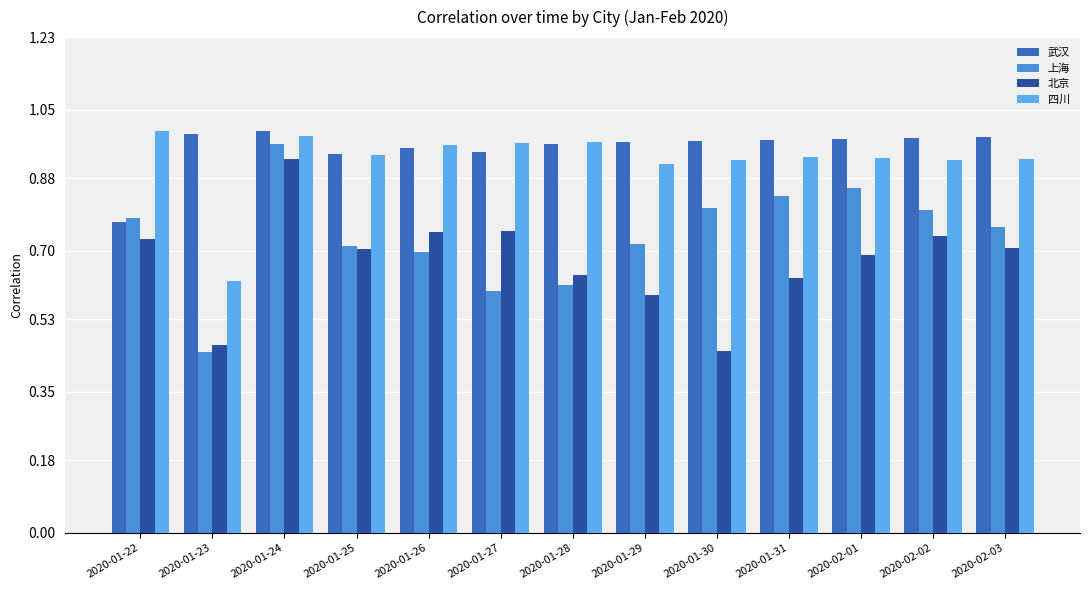

Is it true that 北京 equals 1.1 at 2020-02-01?

False